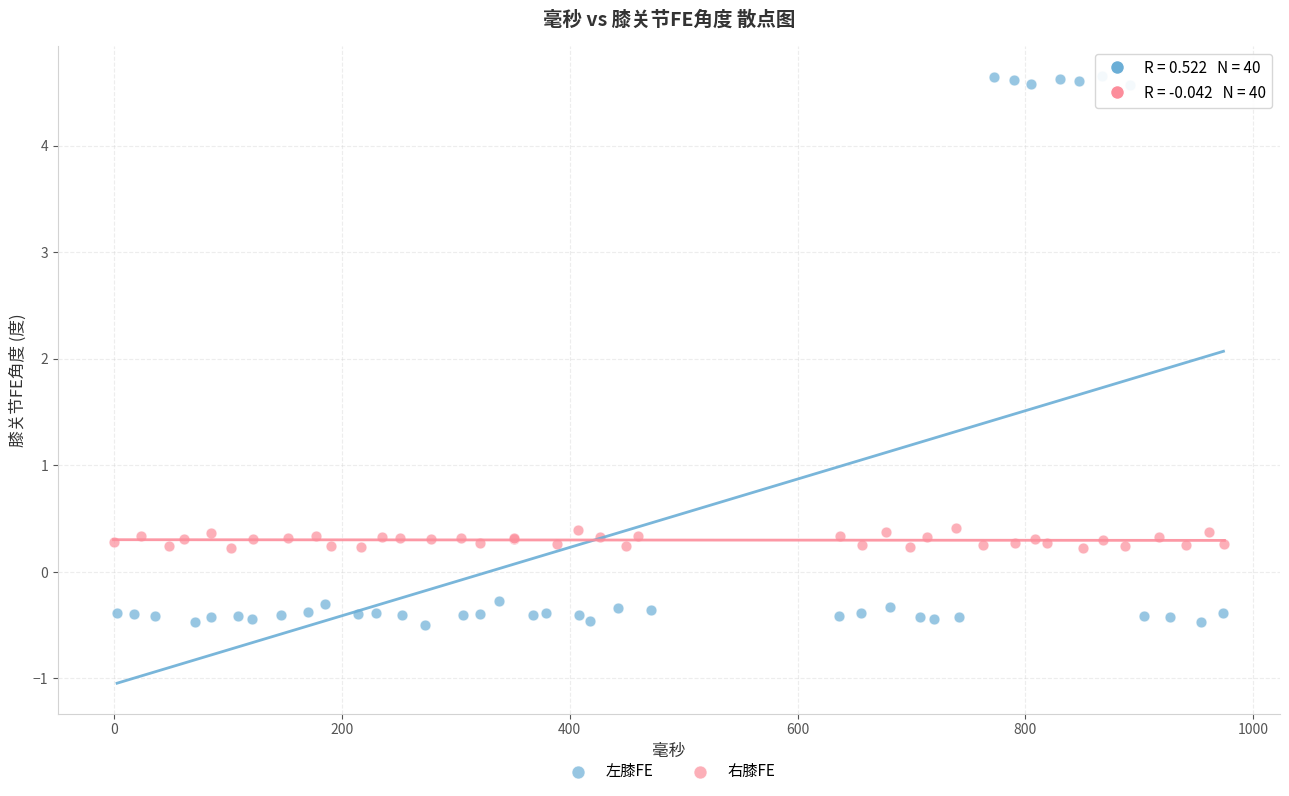

Which series has the largest Y range (max minus min)?

左膝FE